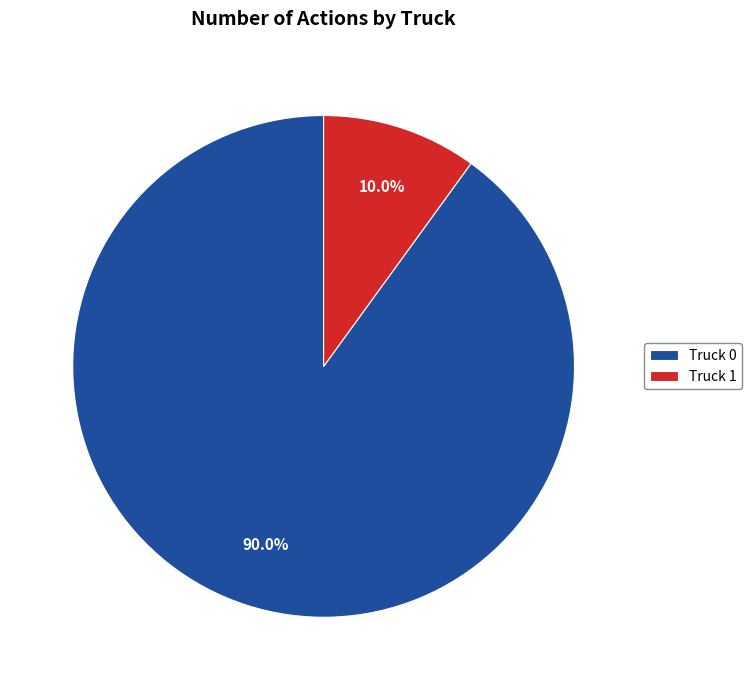

Between Truck 1 and Truck 0, which is larger?

Truck 0